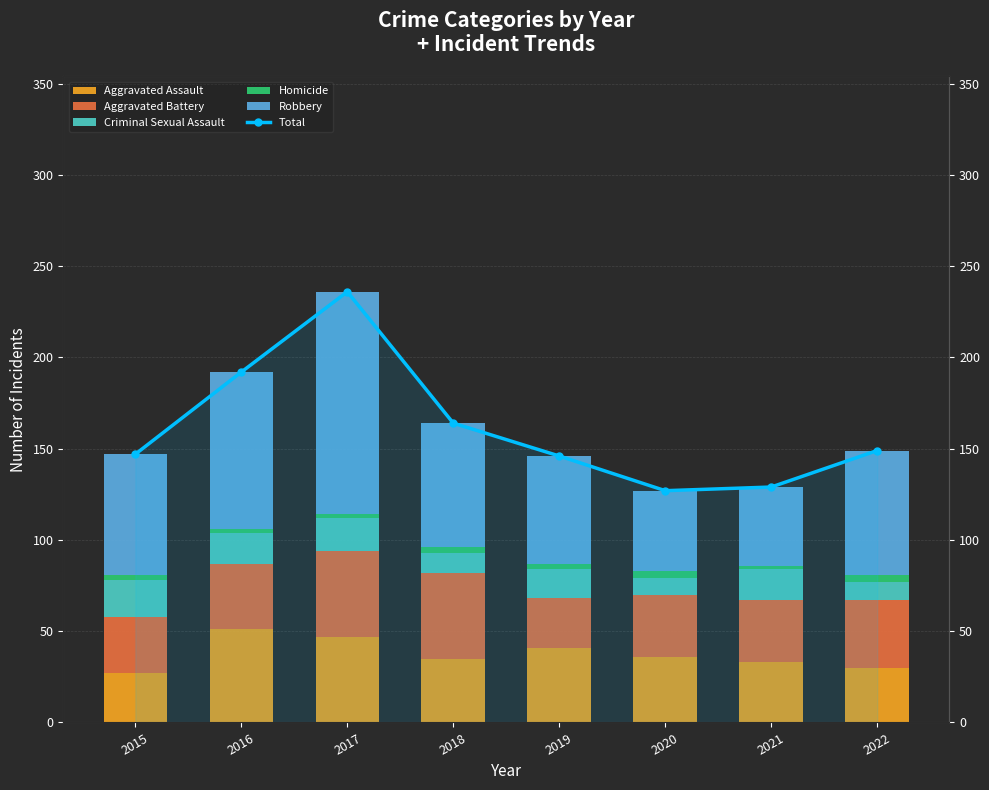

Read the Aggravated Battery value at 2016.

36